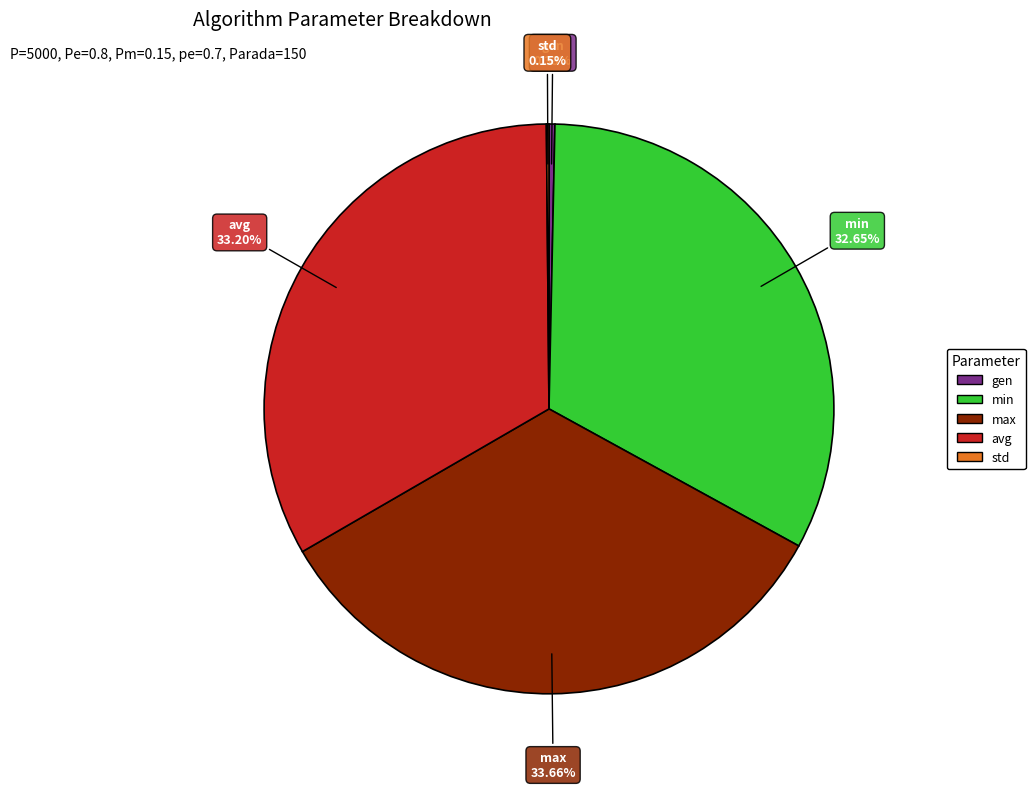

Which has a higher value, avg or min?

avg